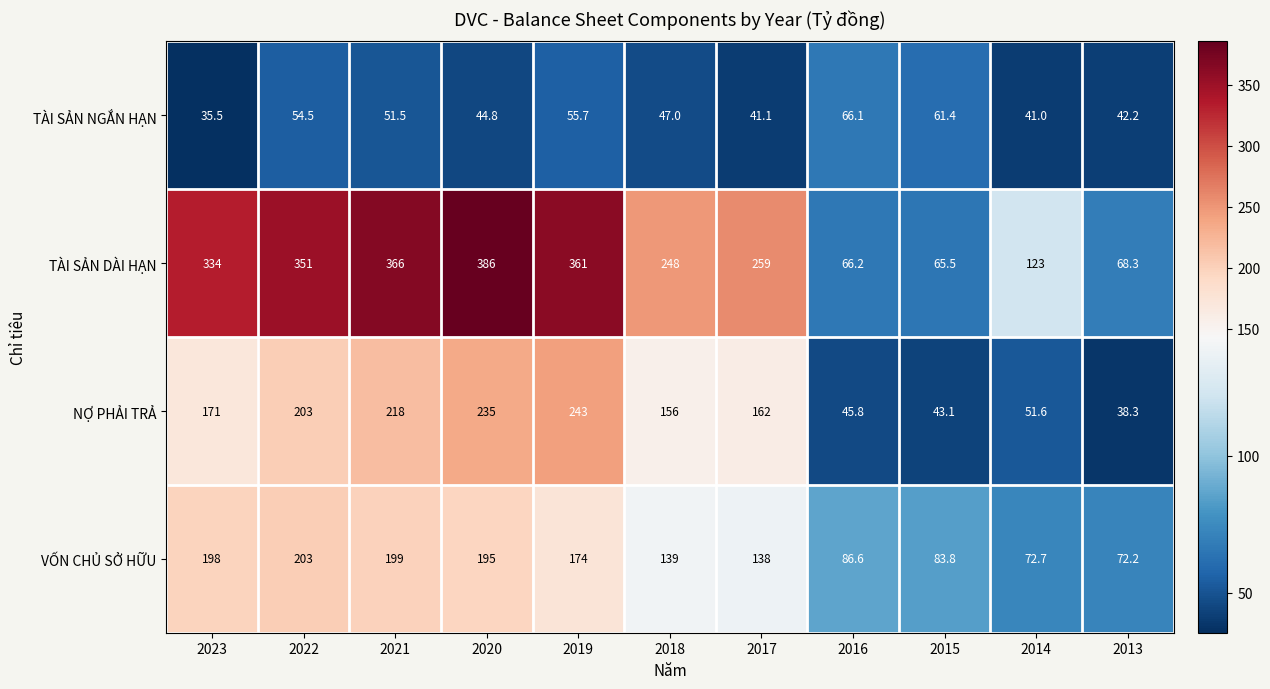

What is the difference between the highest and lowest values at 2013?

33.9